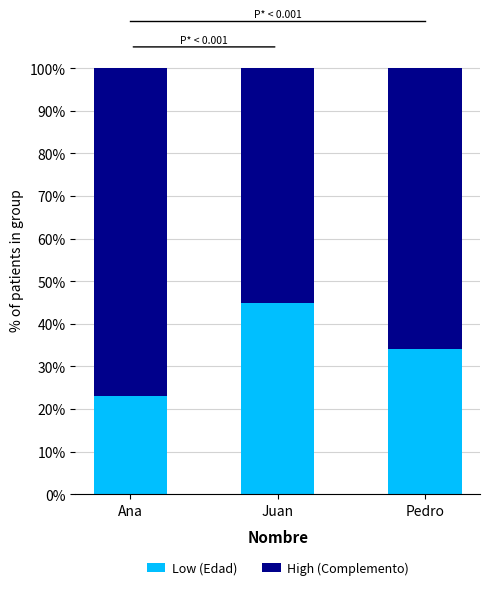

At which label does Low (Edad) reach its minimum?

Ana